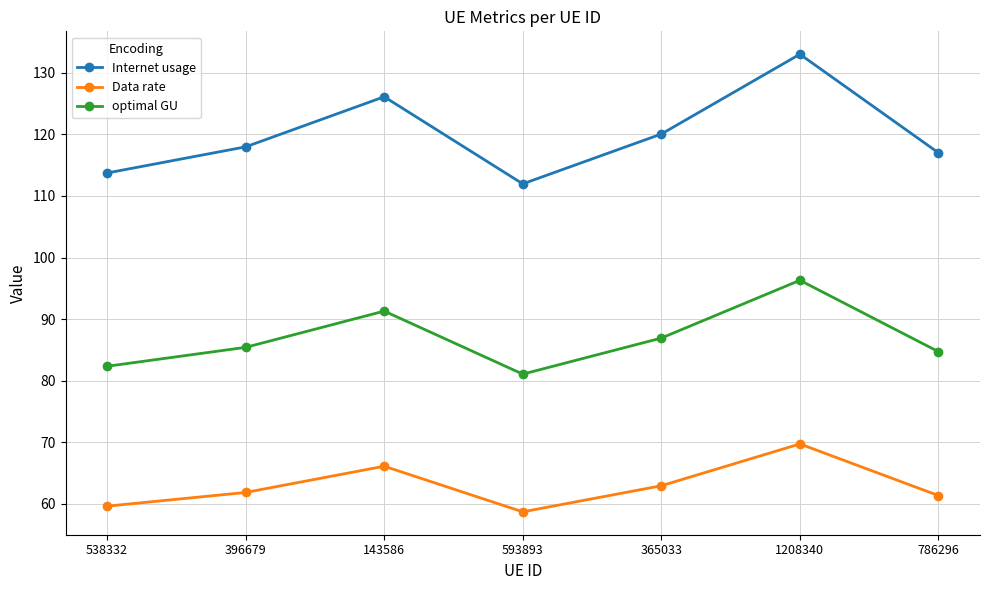

At which label does optimal GU first exceed 85?

396679